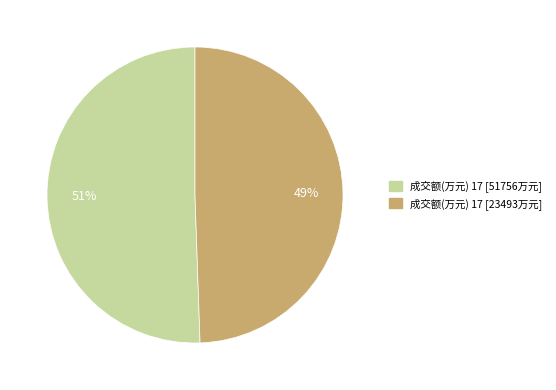

Is there a majority slice in this chart?

Yes